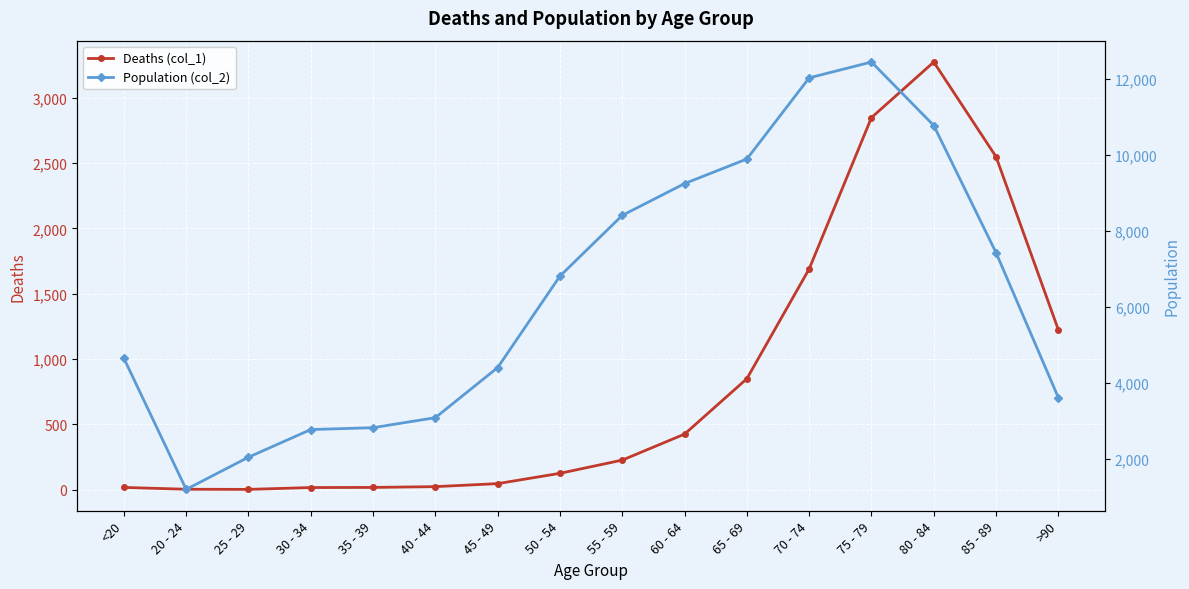

What is the difference between the maximum and minimum values in the Deaths (col_1) series?

3270